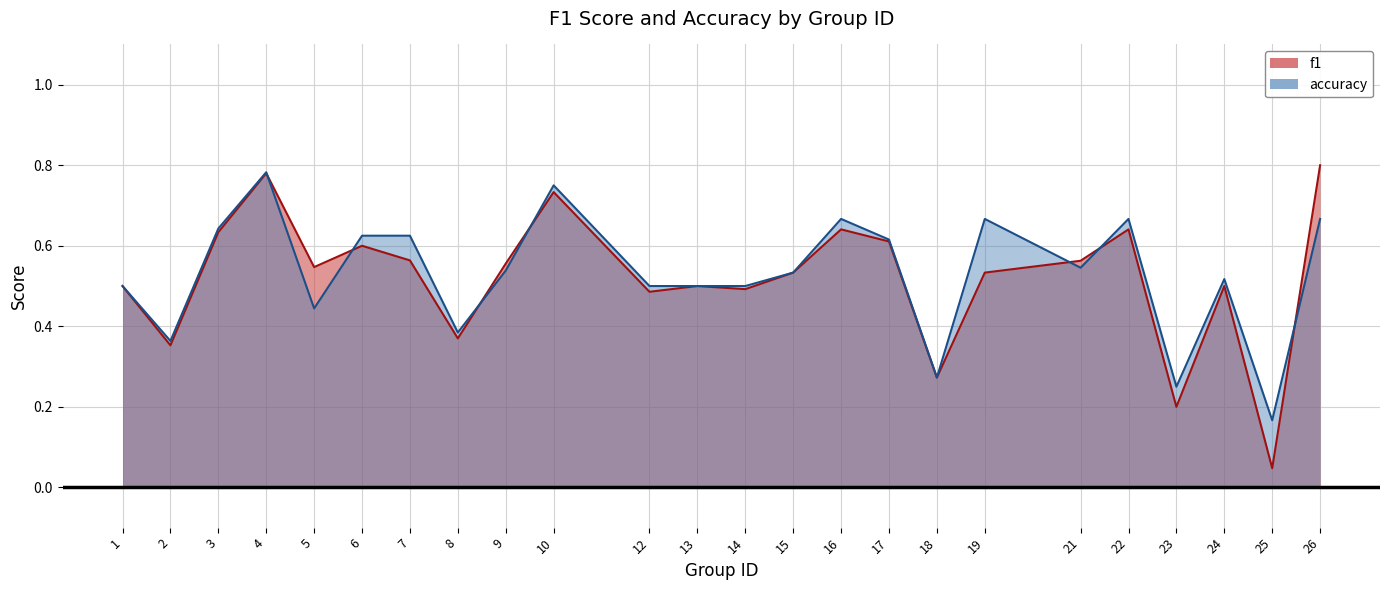

Does the chart display data point markers on the line(s)?

No